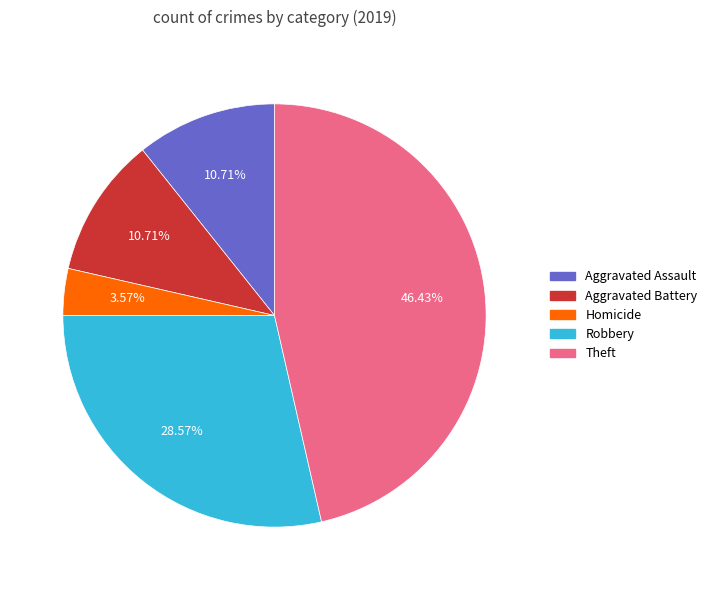

Is there any slice that represents more than half of the pie?

No